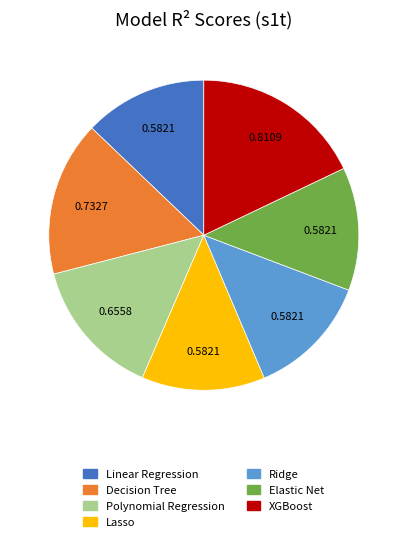

Do Lasso and XGBoost together represent more than half of the pie?

No